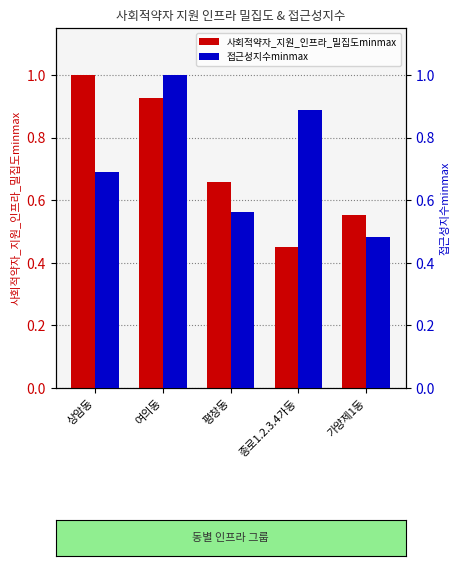

What is the label of the 3rd bar from the right?

평창동